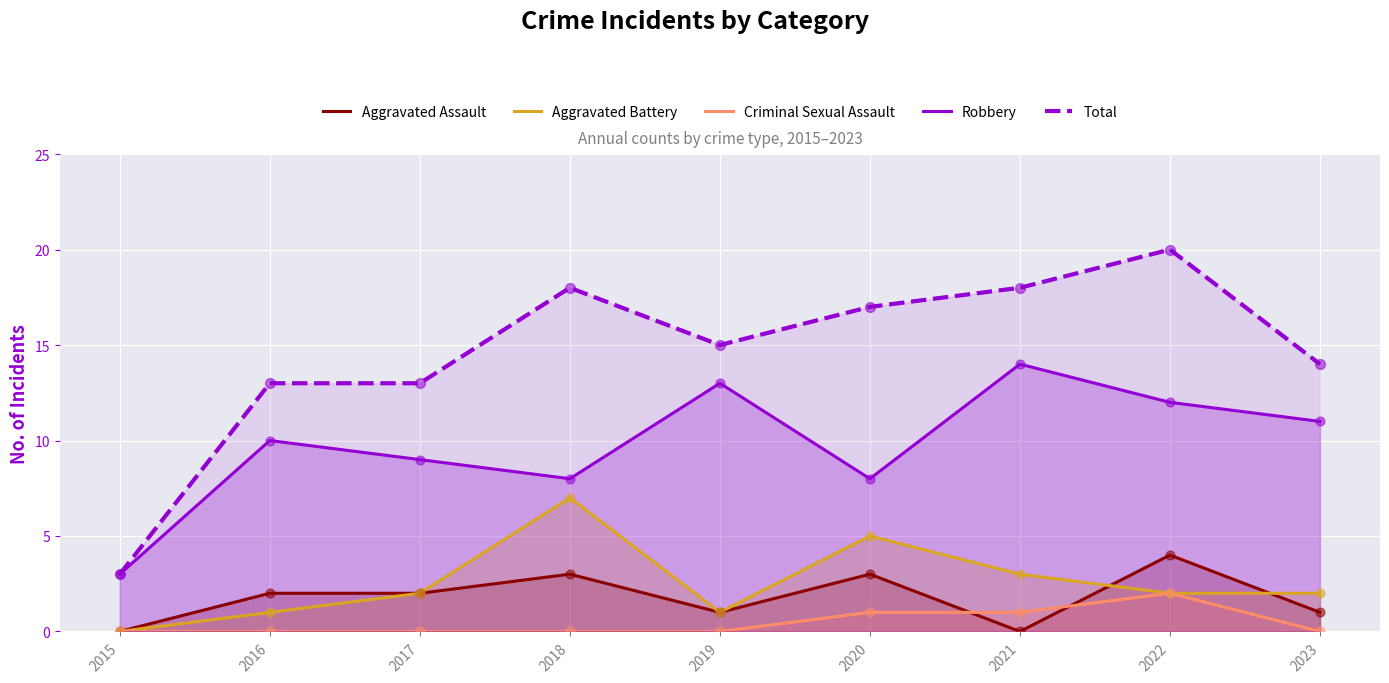

At which category is the sum across all series the highest?

2022